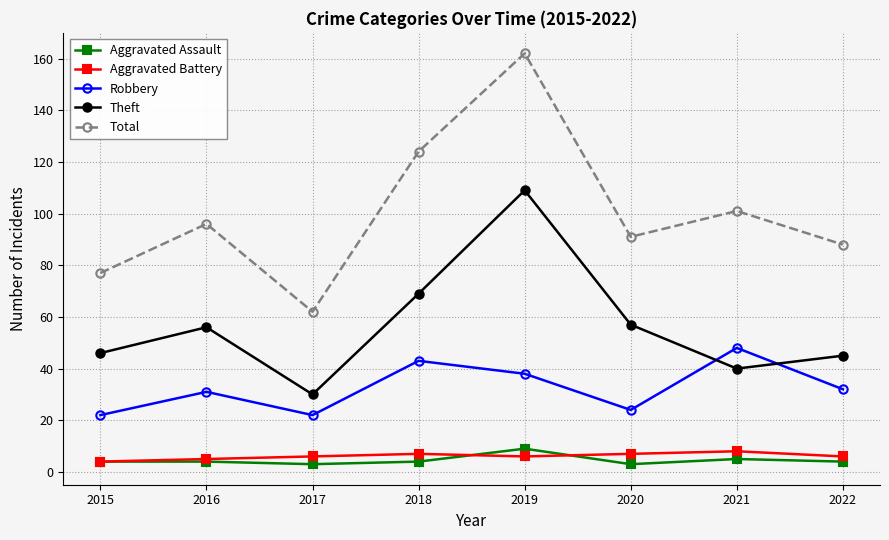

Reading right to left, transcribe all the data shown in this chart.

Aggravated Assault: 2022=4	2021=5	2020=3	2019=9	2018=4	2017=3	2016=4	2015=4
Aggravated Battery: 2022=6	2021=8	2020=7	2019=6	2018=7	2017=6	2016=5	2015=4
Robbery: 2022=32	2021=48	2020=24	2019=38	2018=43	2017=22	2016=31	2015=22
Theft: 2022=45	2021=40	2020=57	2019=109	2018=69	2017=30	2016=56	2015=46
Total: 2022=88	2021=101	2020=91	2019=162	2018=124	2017=62	2016=96	2015=77